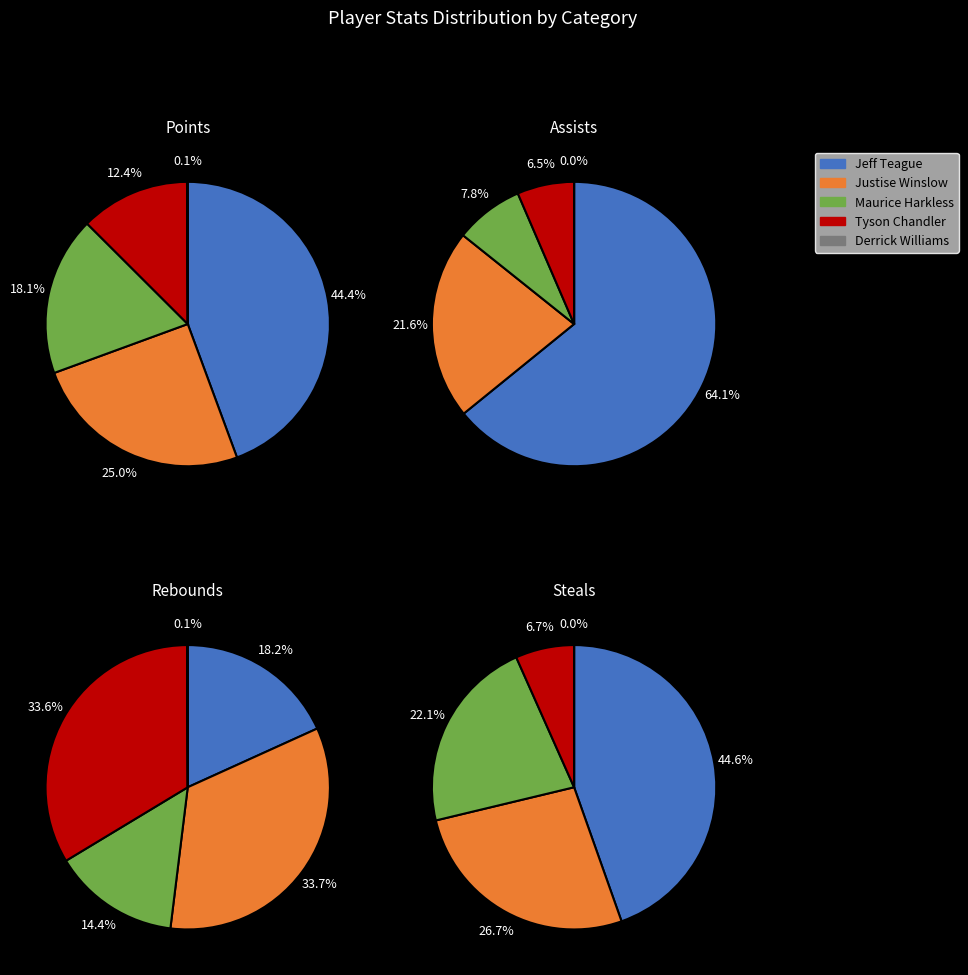

What is the spread (max minus min) of values at Justise Winslow?

550